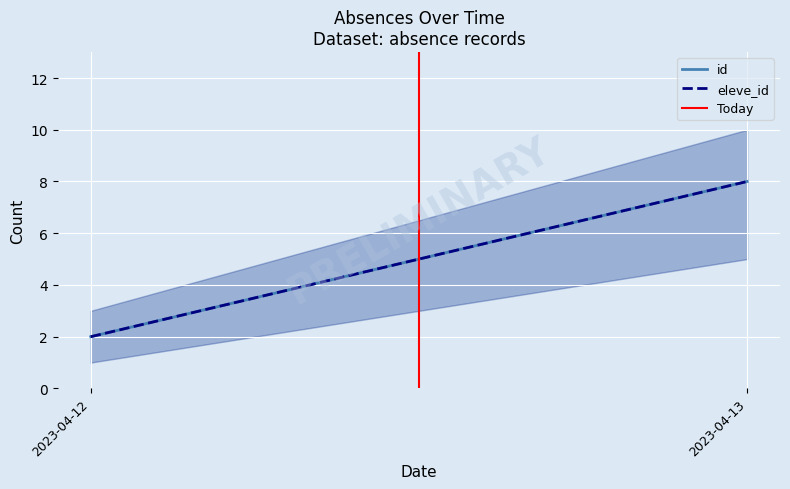

Is the value of id at 2023-04-12 greater than the value of Today at 2023-04-12?

Yes